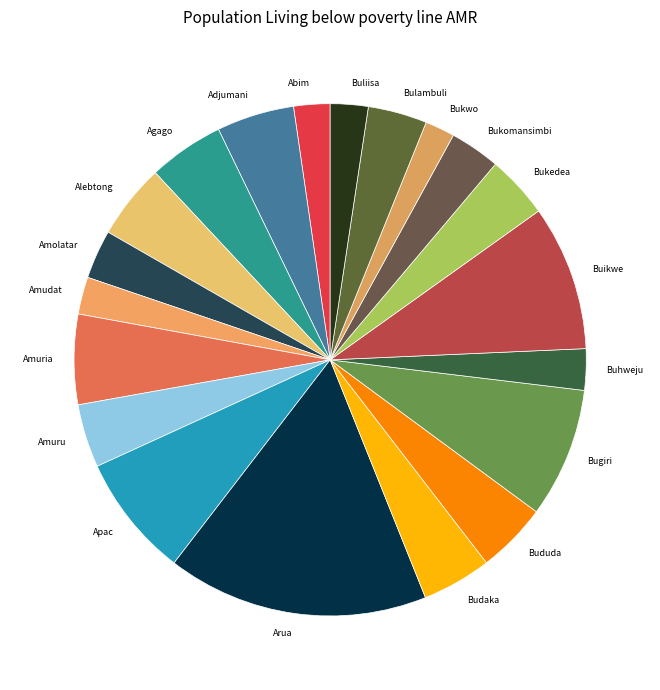

Which category has the biggest portion of the pie?

Arua